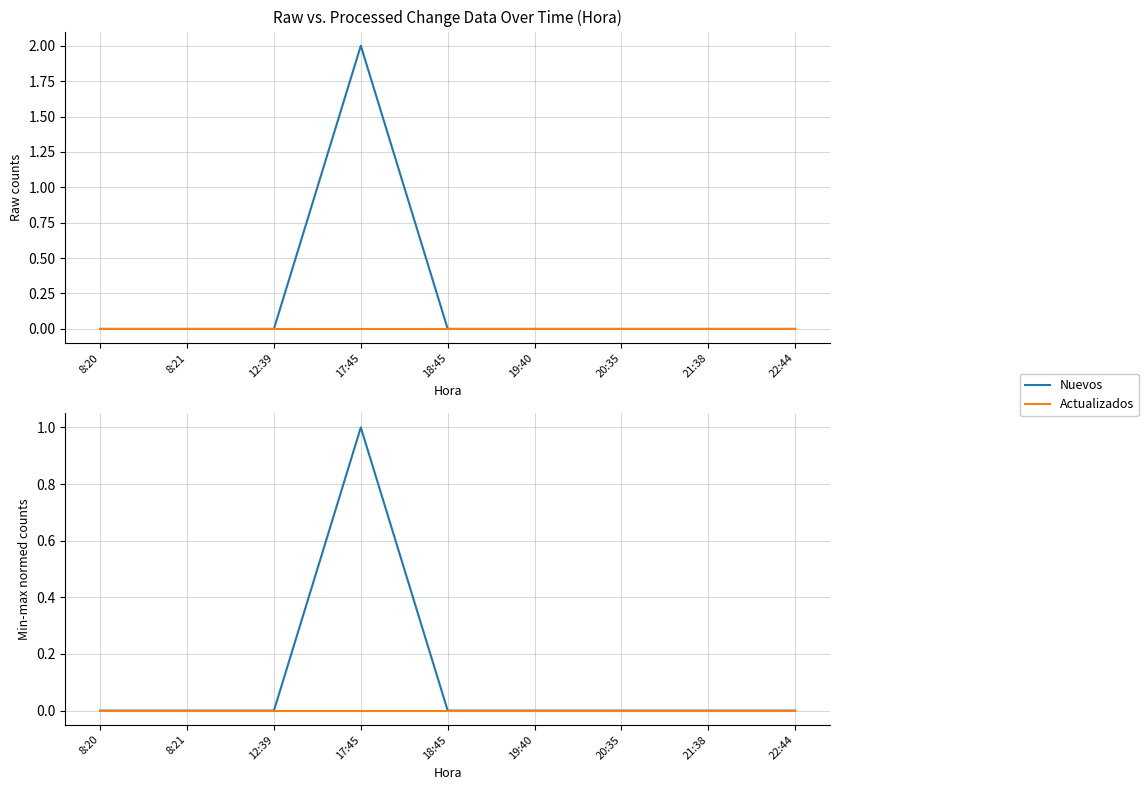

What is the label of the 7th point from the right?

12:39